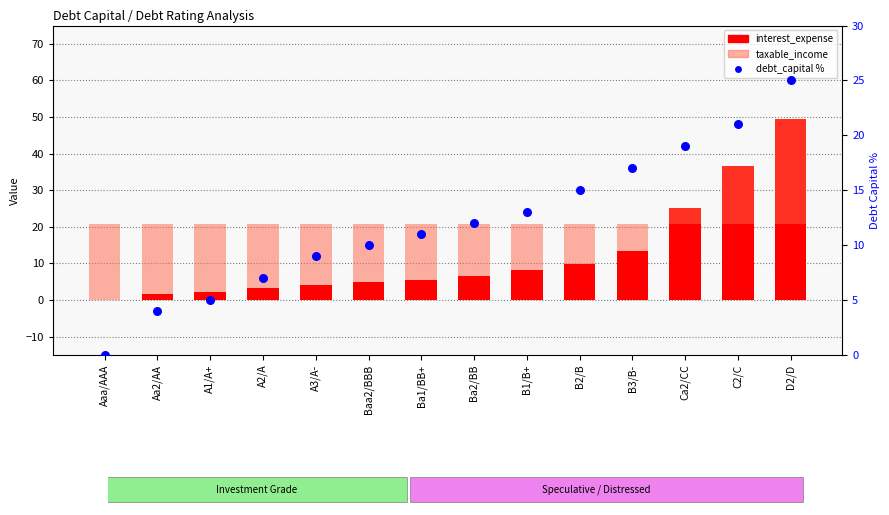

At how many categories does at least one series exceed 2?

14